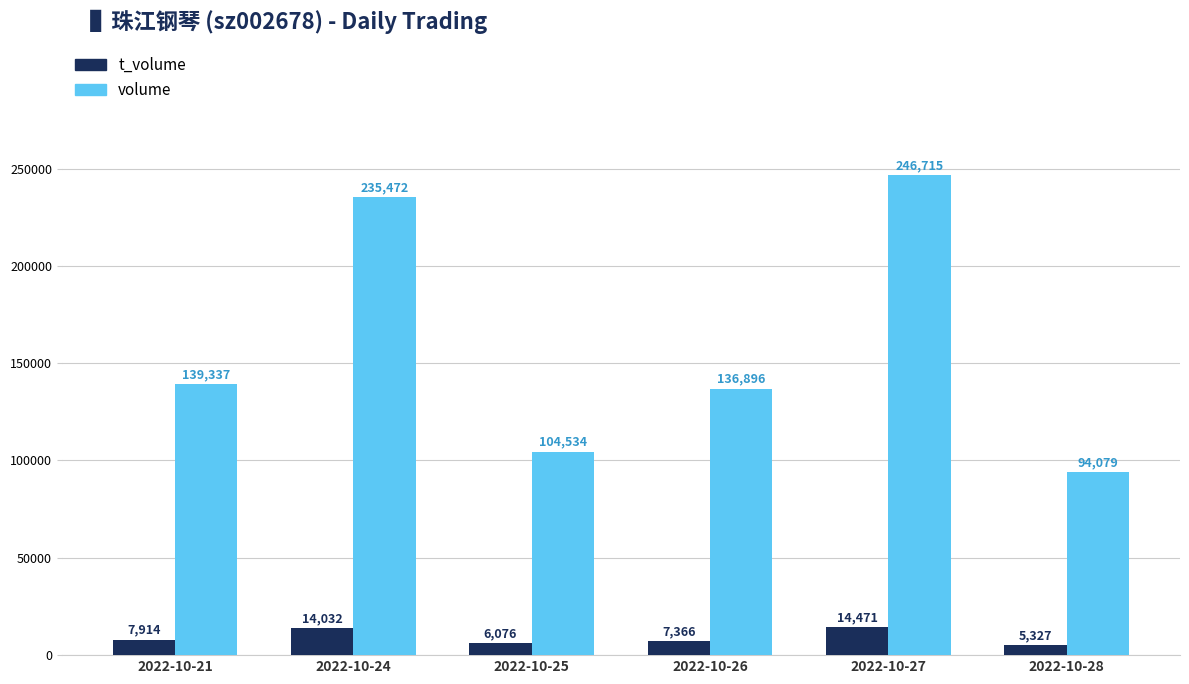

Which label corresponds to the smallest value in the chart?

2022-10-28